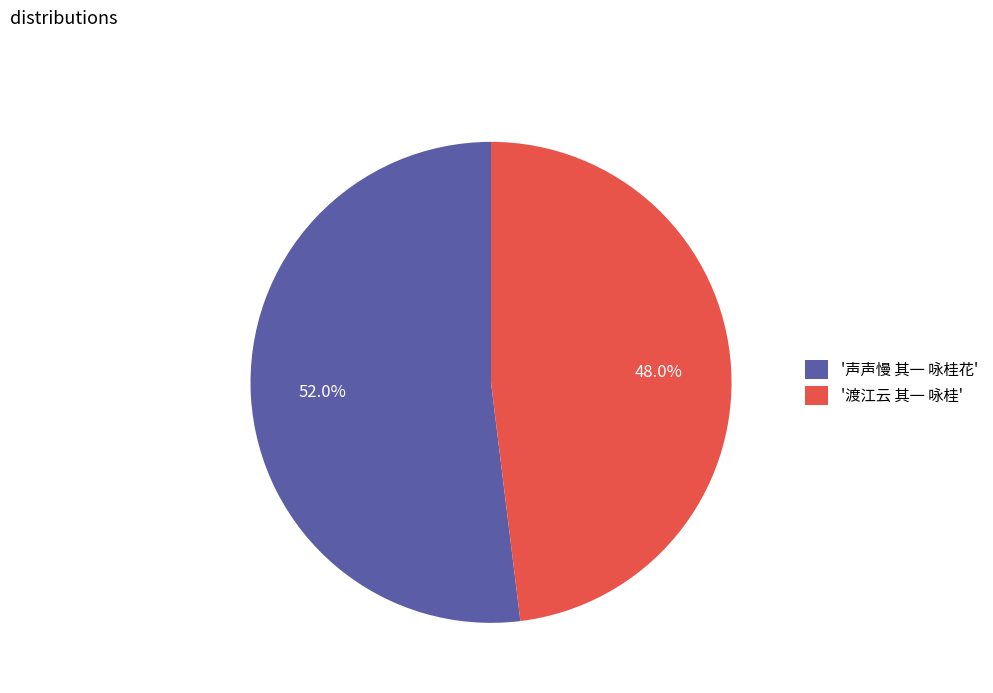

What portion of the pie excludes '声声慢 其一 咏桂花'?

48.0%